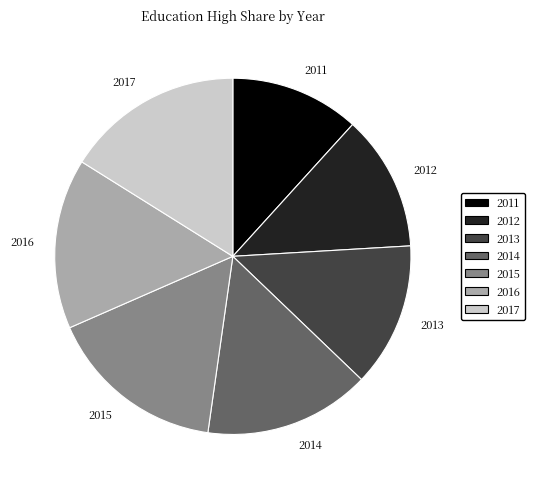

The 2013 slice represents 13% of the pie. True or false?

True